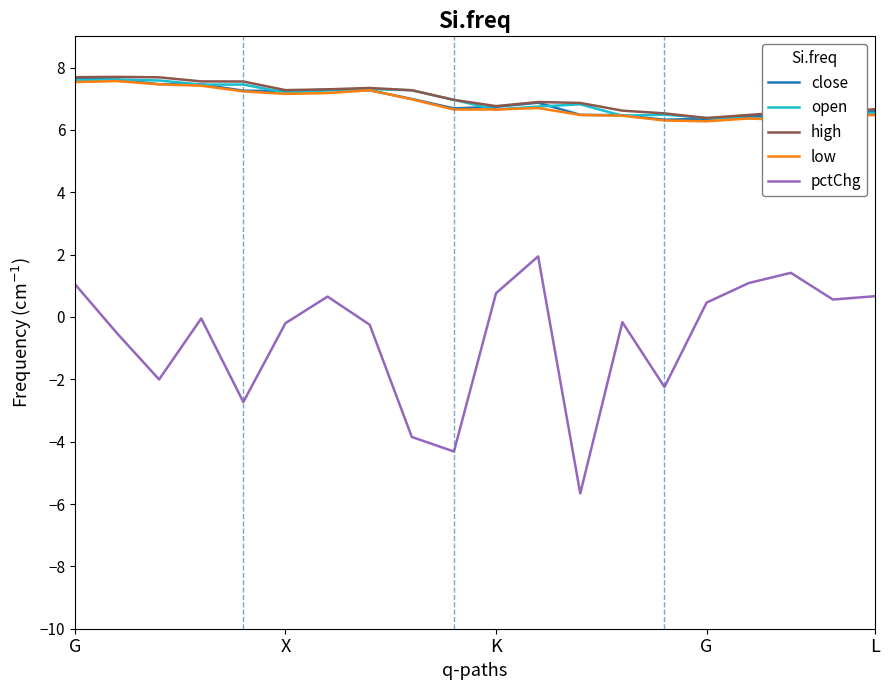

Does the chart have visible grid lines?

No